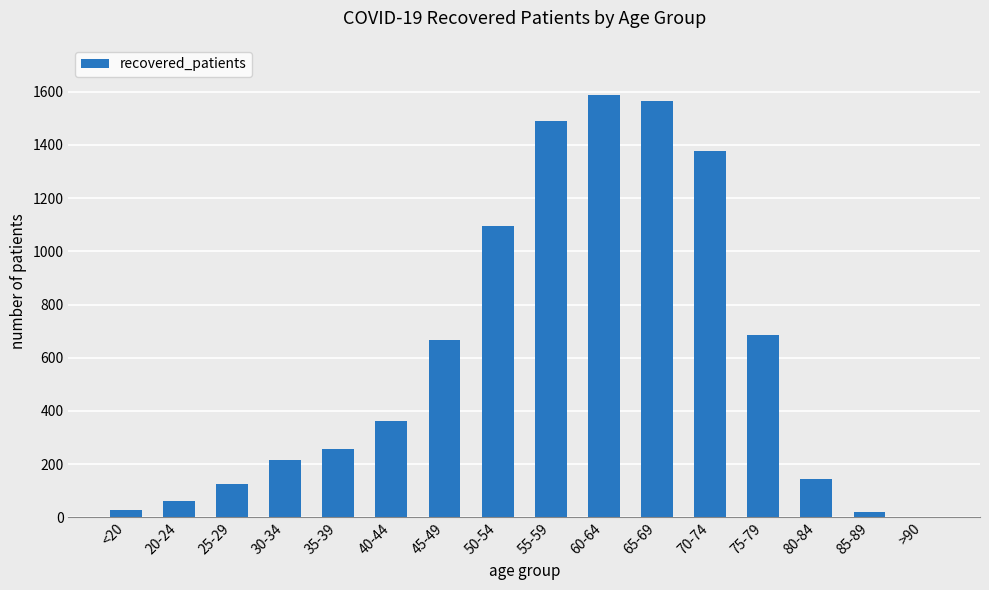

Is it true that the value at 55-59 is 1489?

True